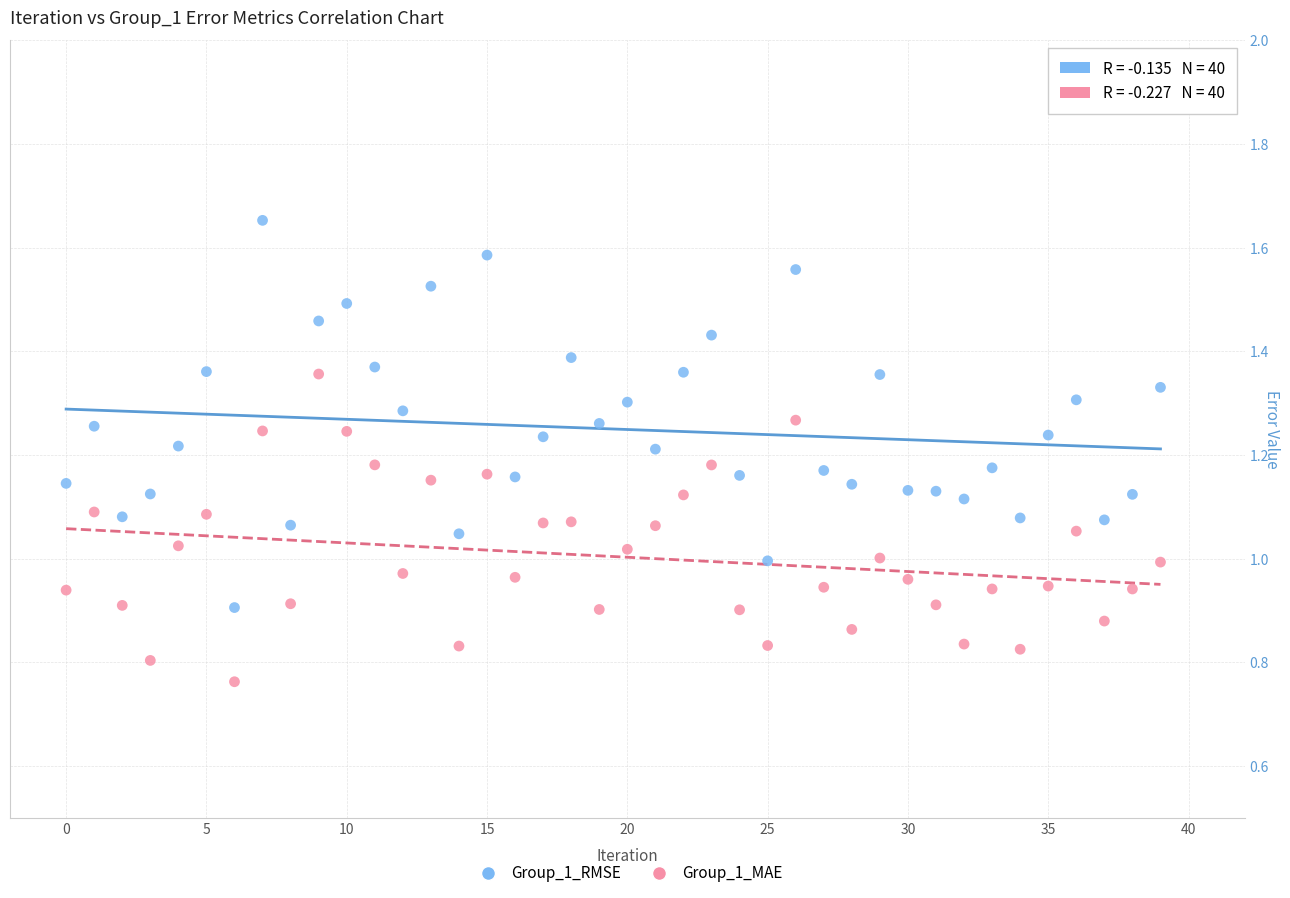

Which series has the largest Y range (max minus min)?

Group_1_RMSE